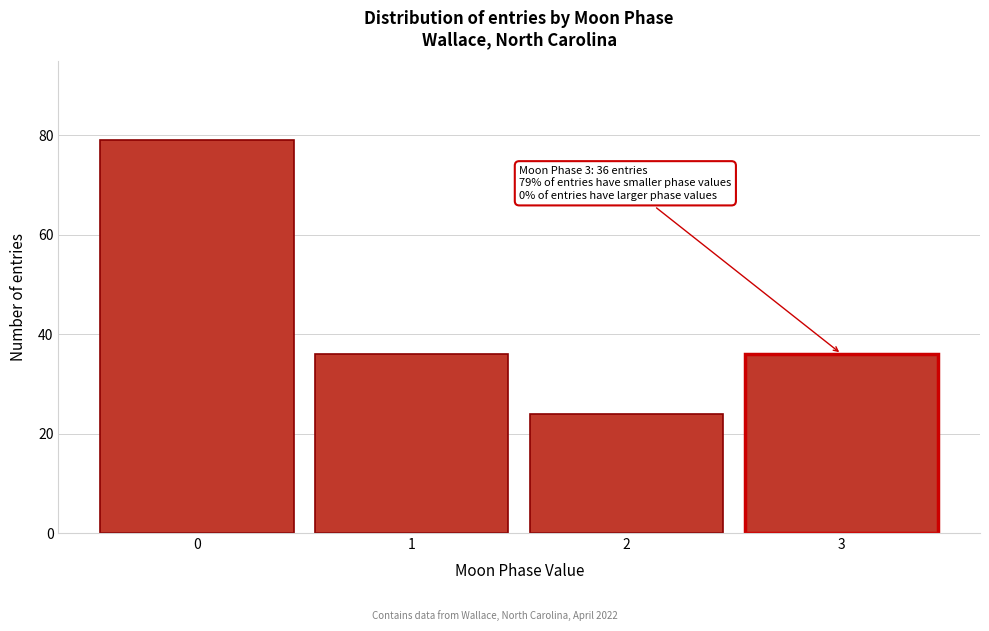

Reading right to left, transcribe all the data shown in this chart.

3=36	2=24	1=36	0=79